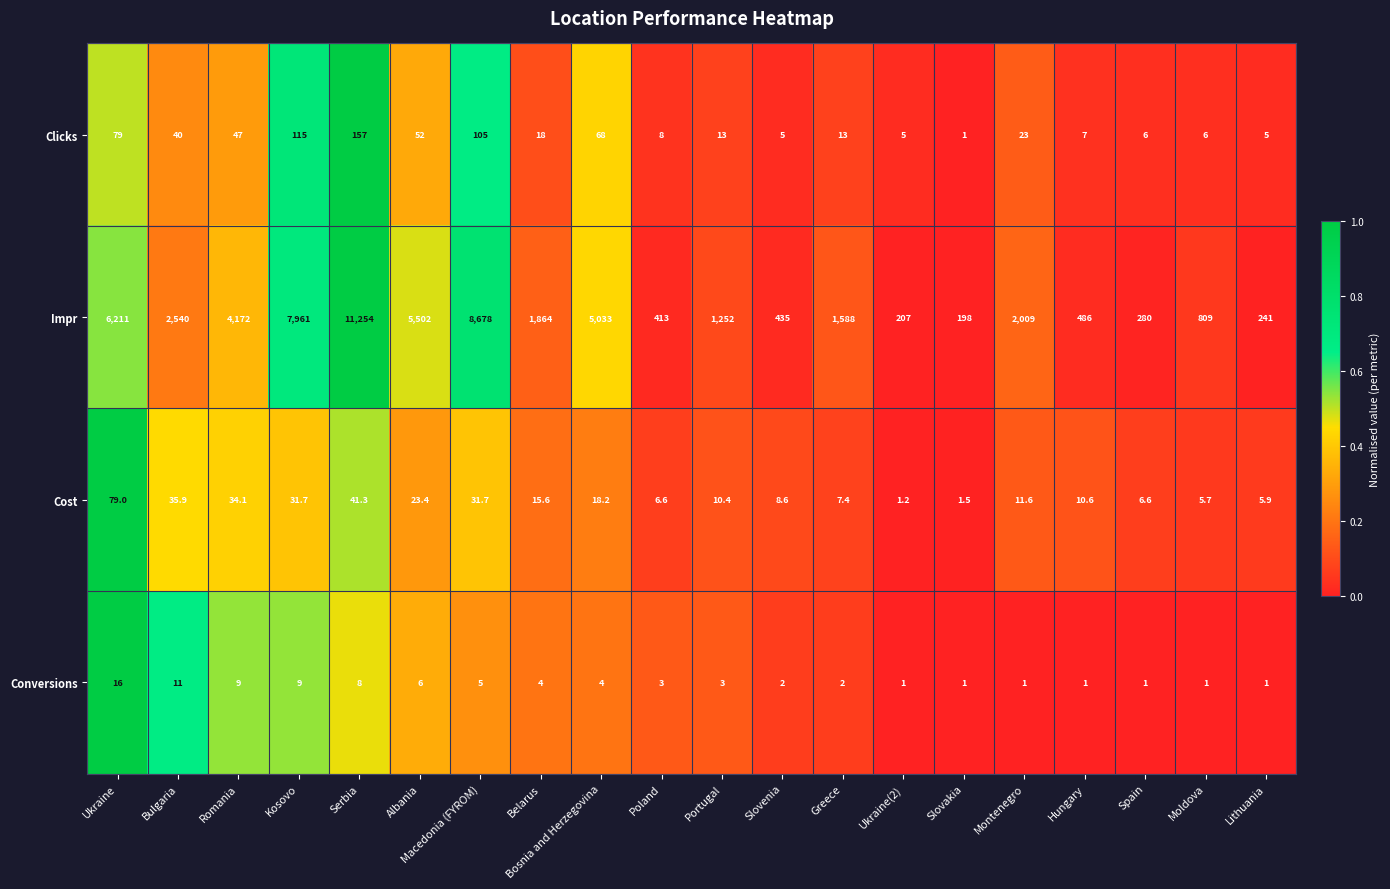

What is the total value across all series at Bulgaria?

2626.9